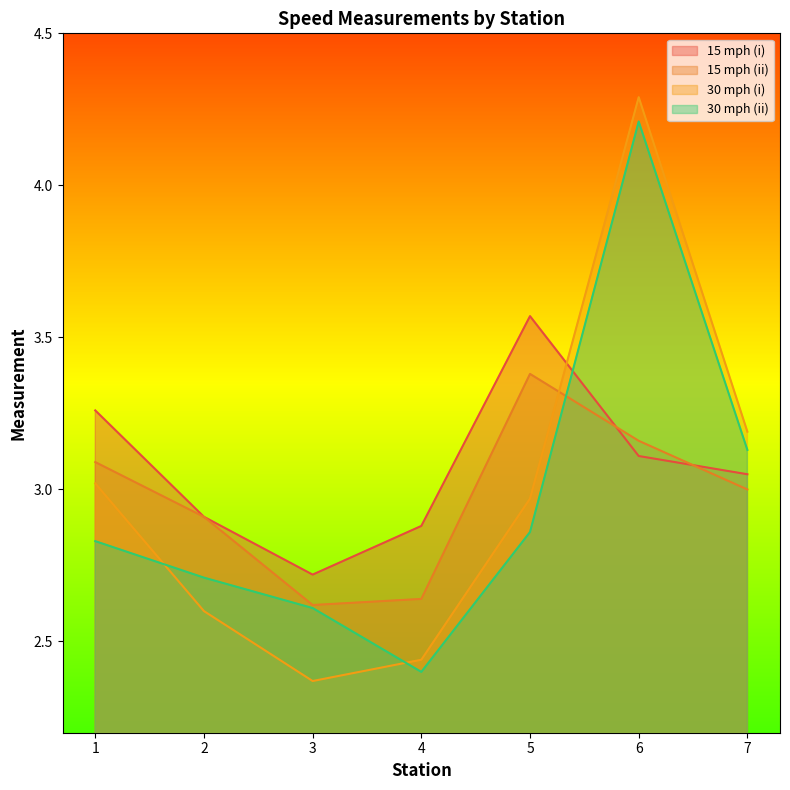

Reading right to left, what are all the values shown in this chart?

15 mph (i): 7=3.0	6=3.1	5=3.6	4=2.9	3=2.7	2=2.9	1=3.3
15 mph (ii): 7=3.0	6=3.2	5=3.4	4=2.6	3=2.6	2=2.9	1=3.1
30 mph (i): 7=3.2	6=4.3	5=3.0	4=2.4	3=2.4	2=2.6	1=3.0
30 mph (ii): 7=3.1	6=4.2	5=2.9	4=2.4	3=2.6	2=2.7	1=2.8